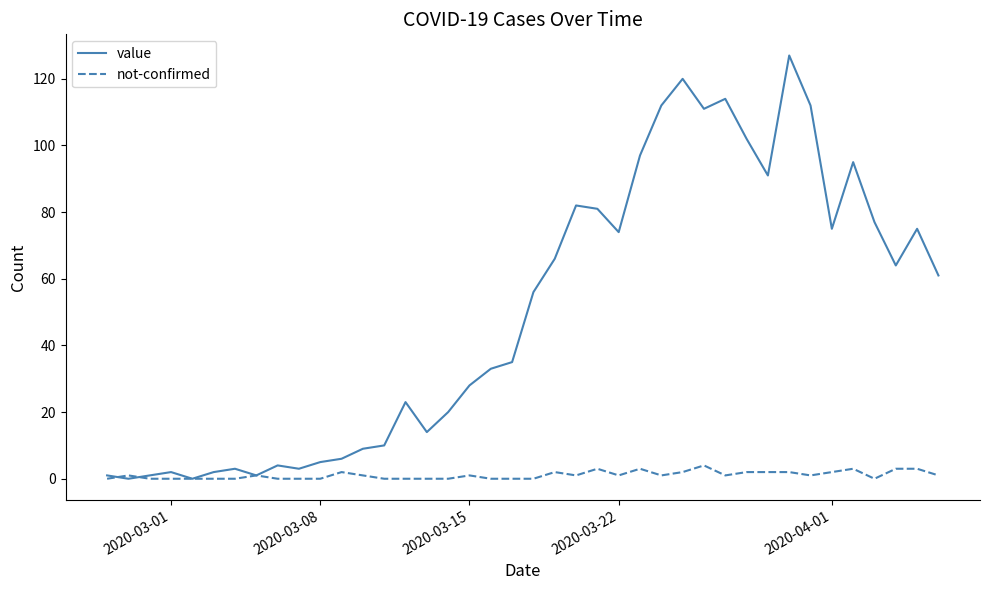

What is the highest value of the not-confirmed series?

4